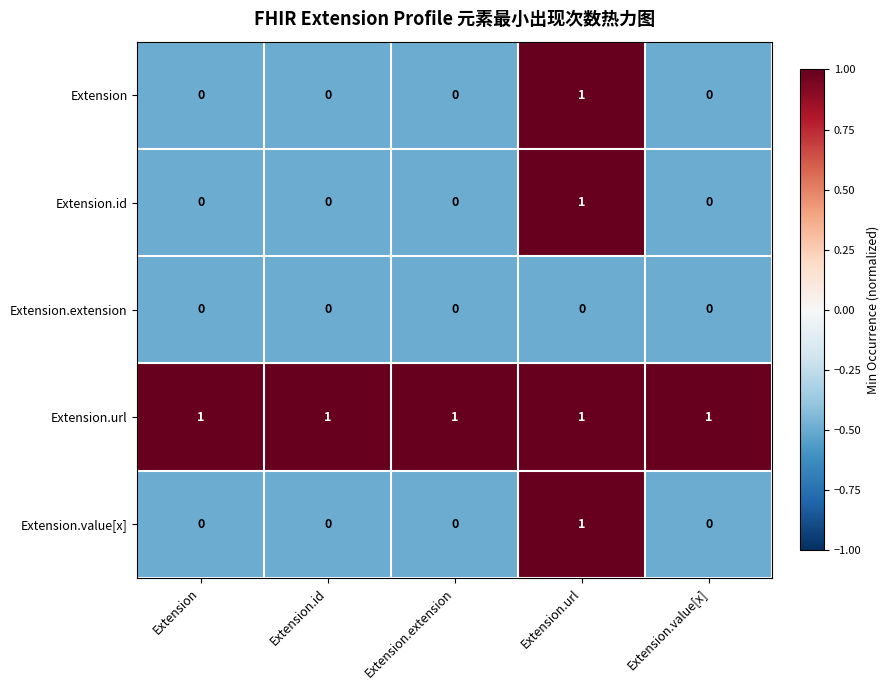

Reading left to right, extract all data points from this chart.

Extension: Extension=0	Extension.id=0	Extension.extension=0	Extension.url=1	Extension.value[x]=0
Extension.id: Extension=0	Extension.id=0	Extension.extension=0	Extension.url=1	Extension.value[x]=0
Extension.extension: Extension=0	Extension.id=0	Extension.extension=0	Extension.url=0	Extension.value[x]=0
Extension.url: Extension=1	Extension.id=1	Extension.extension=1	Extension.url=1	Extension.value[x]=1
Extension.value[x]: Extension=0	Extension.id=0	Extension.extension=0	Extension.url=1	Extension.value[x]=0